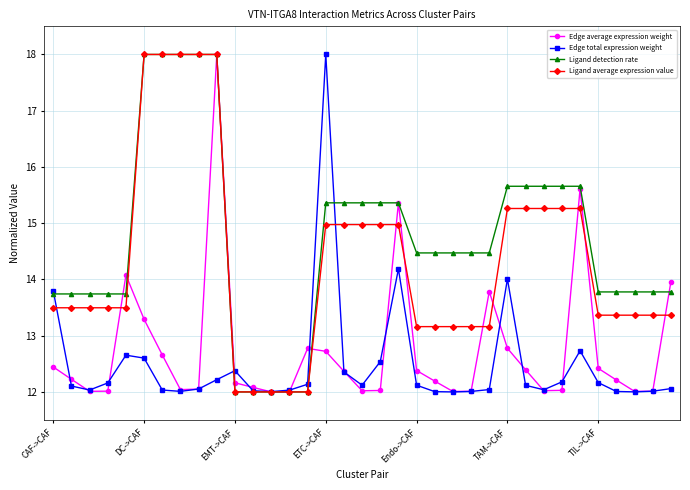

What is the minimum value for Ligand detection rate?

12.0